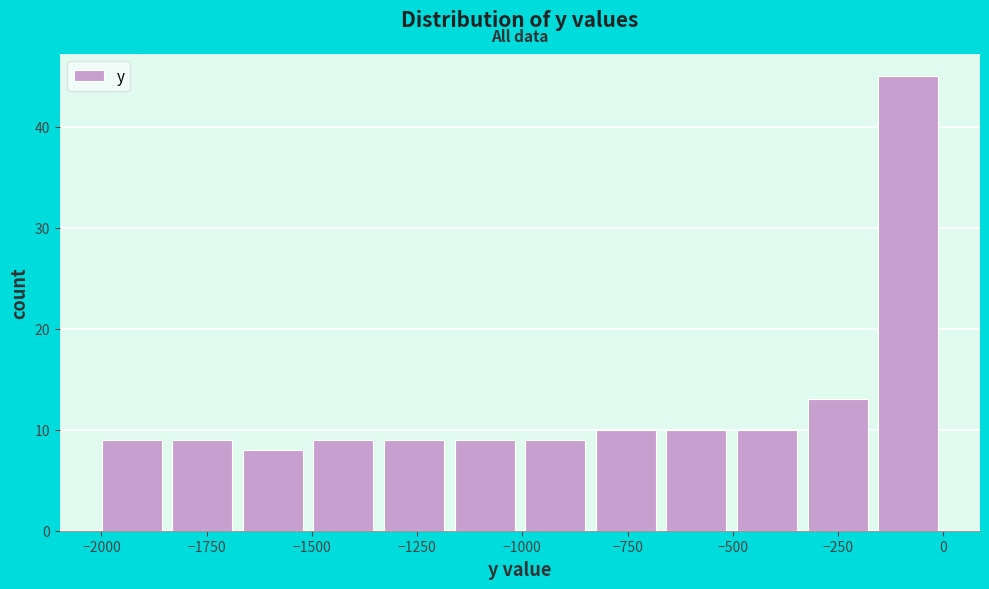

Around what value on the x-axis is the tallest bar? Give the approximate position of its centre, as read against the axis.

-100